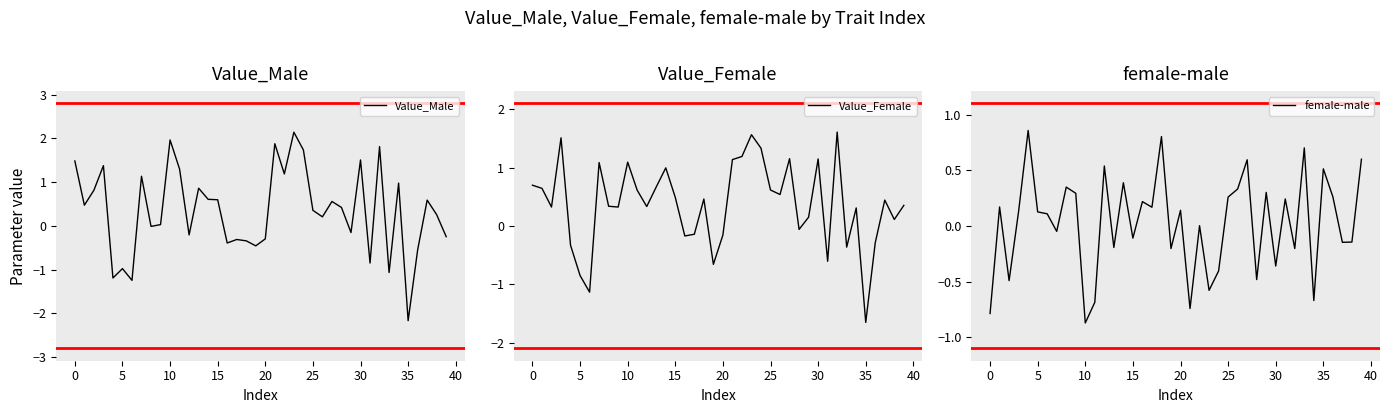

What is the highest value of the Value_Male series?

2.1